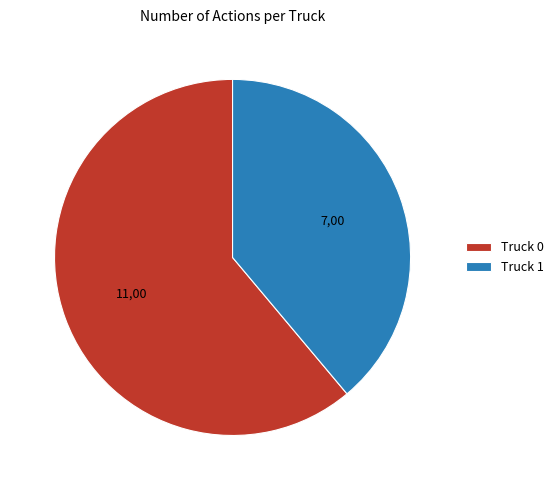

Is Truck 0 the majority of the pie?

Yes